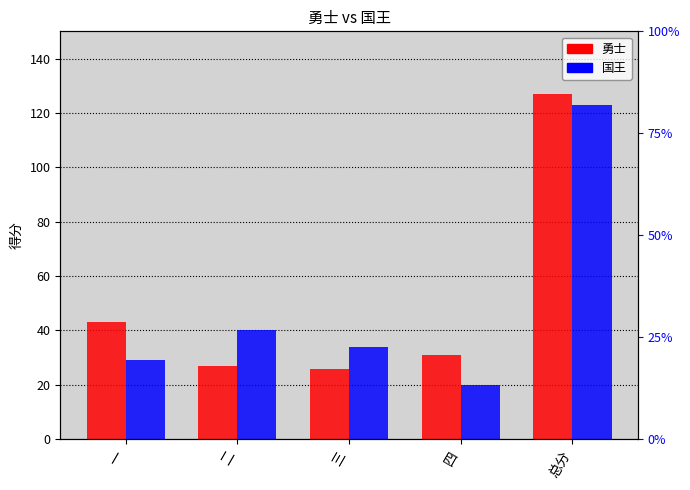

Is the value of 勇士 at 二 greater than the value of 国王 at 二?

No